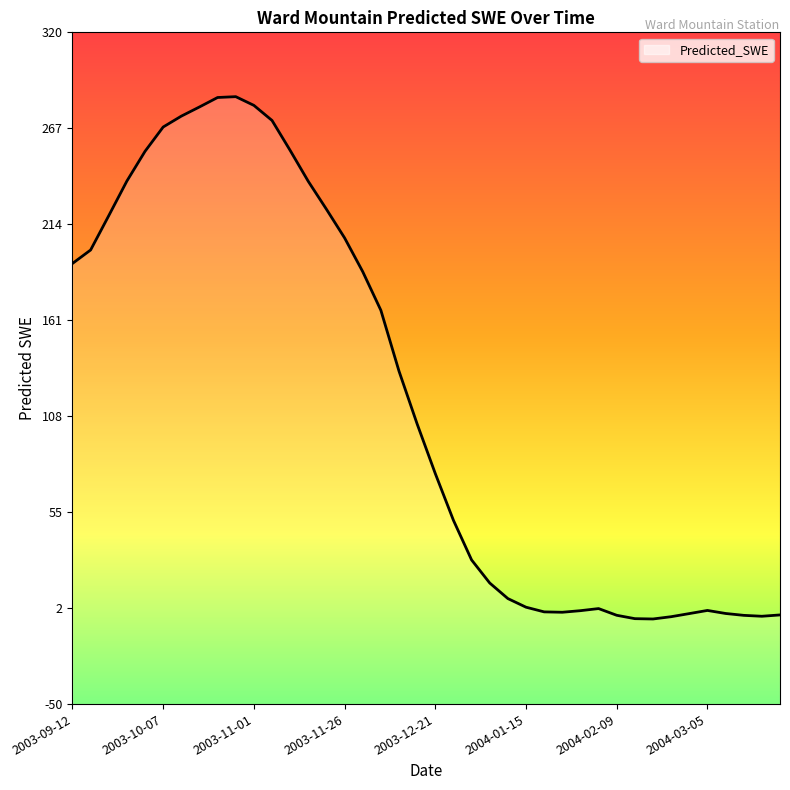

List the labels in order of value, largest first.

2003-10-27, 2003-10-22, 2003-11-01, 2003-10-17, 2003-10-12, 2003-11-06, 2003-10-07, 2003-11-11, 2003-10-02, 2003-09-27, 2003-11-16, 2003-11-21, 2003-09-22, 2003-11-26, 2003-09-17, 2003-09-12, 2003-12-01, 2003-12-06, 2003-12-11, 2003-12-16, 2003-12-21, 2003-12-26, 2003-12-31, 2004-01-05, 2004-01-10, 2004-01-15, 2004-02-04, 2004-03-05, 2004-01-30, 2004-01-20, 2004-01-25, 2004-03-10, 2004-02-29, 2004-03-25, 2004-02-09, 2004-03-15, 2004-03-20, 2004-02-24, 2004-02-14, 2004-02-19